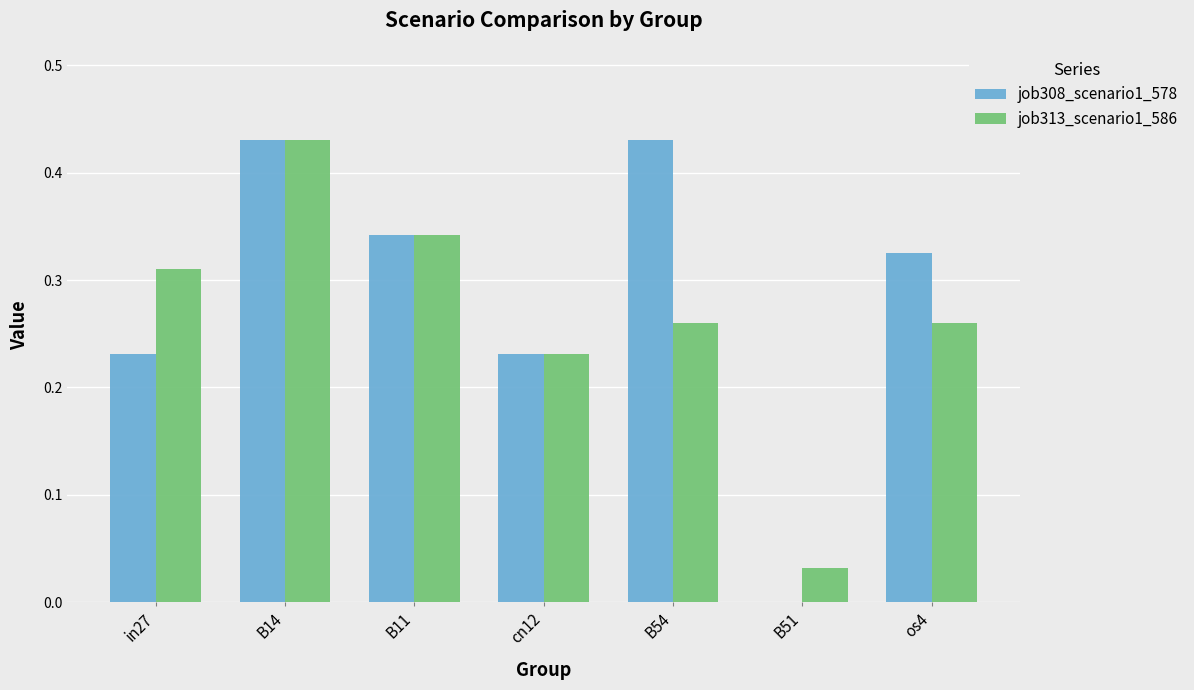

What is the total value across all series at os4?

0.6